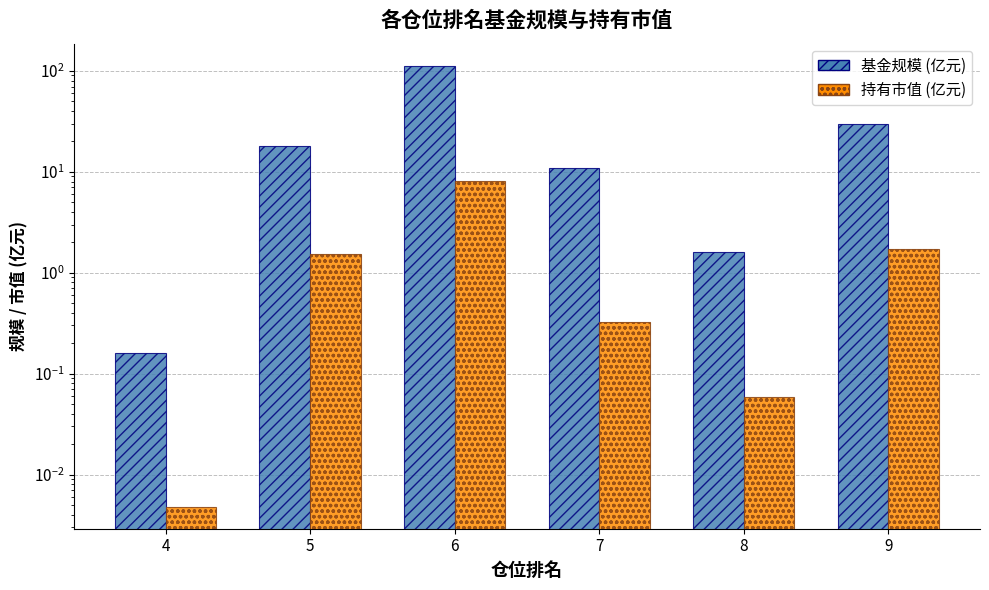

How many bars are there in total?

12